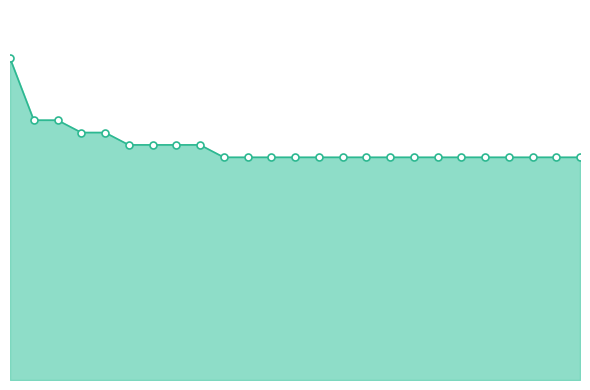

Does the chart have visible grid lines?

No